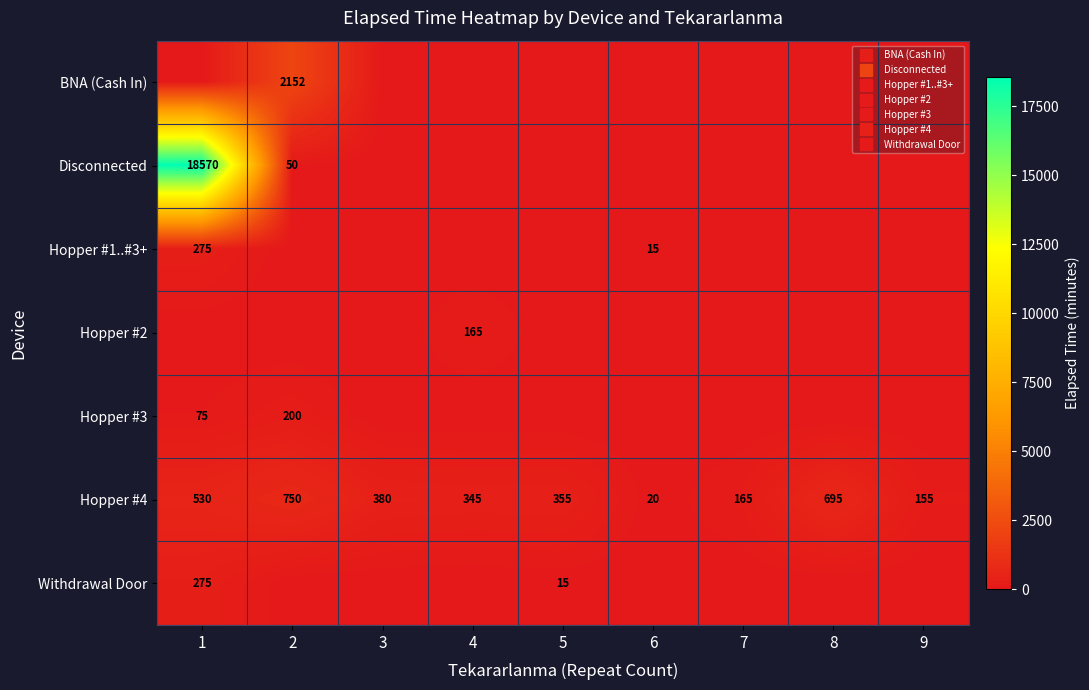

List the series in order of their peak value, highest first.

Disconnected, BNA (Cash In), Hopper #4, Hopper #1..#3+, Withdrawal Door, Hopper #3, Hopper #2